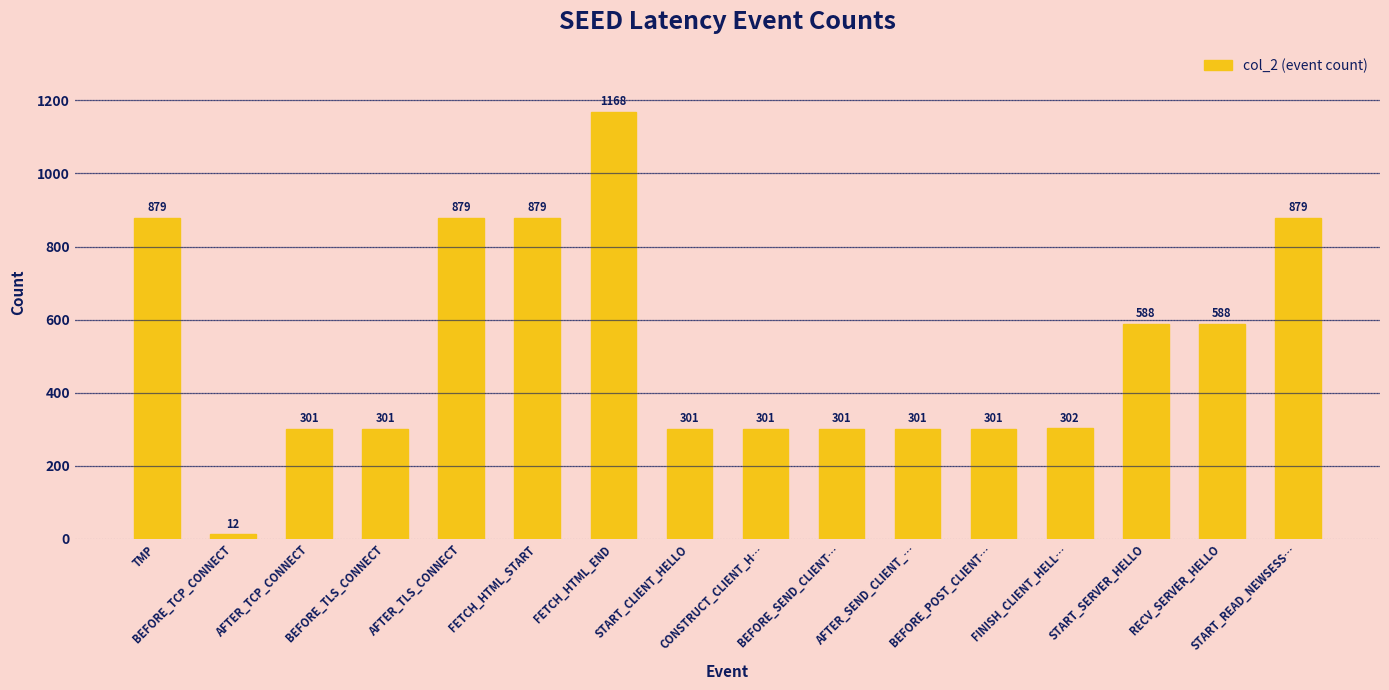

What is the smallest value displayed?

12